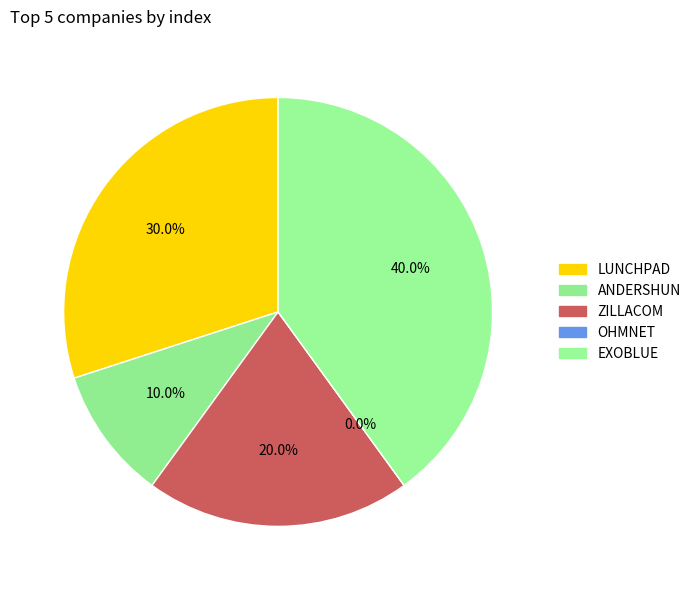

To the nearest percent, what is the average slice percentage?

20%